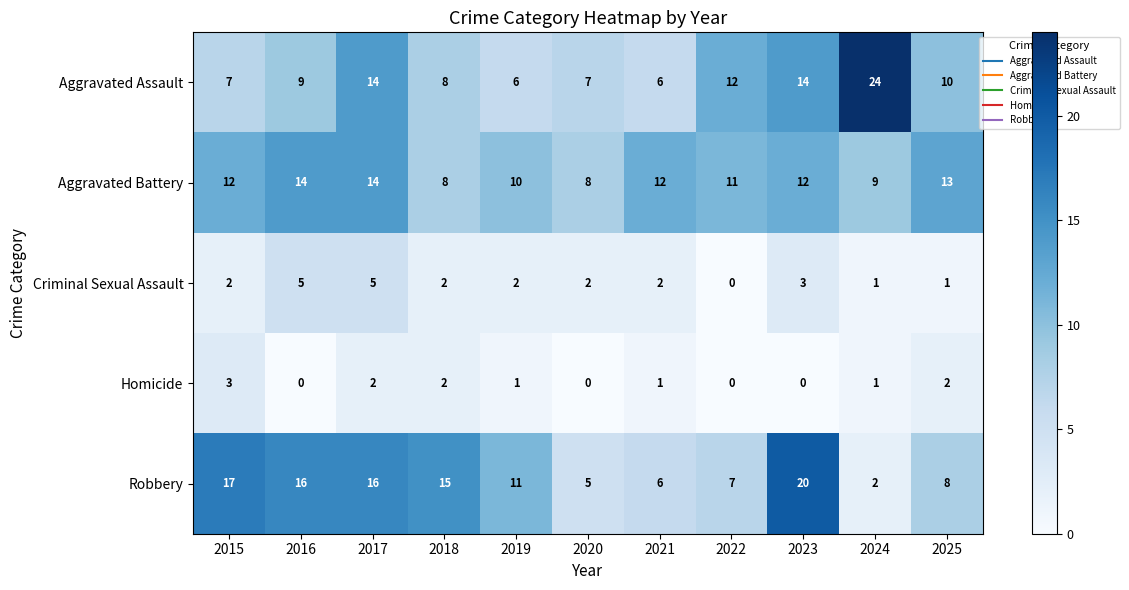

What is the maximum value shown in the chart?

24